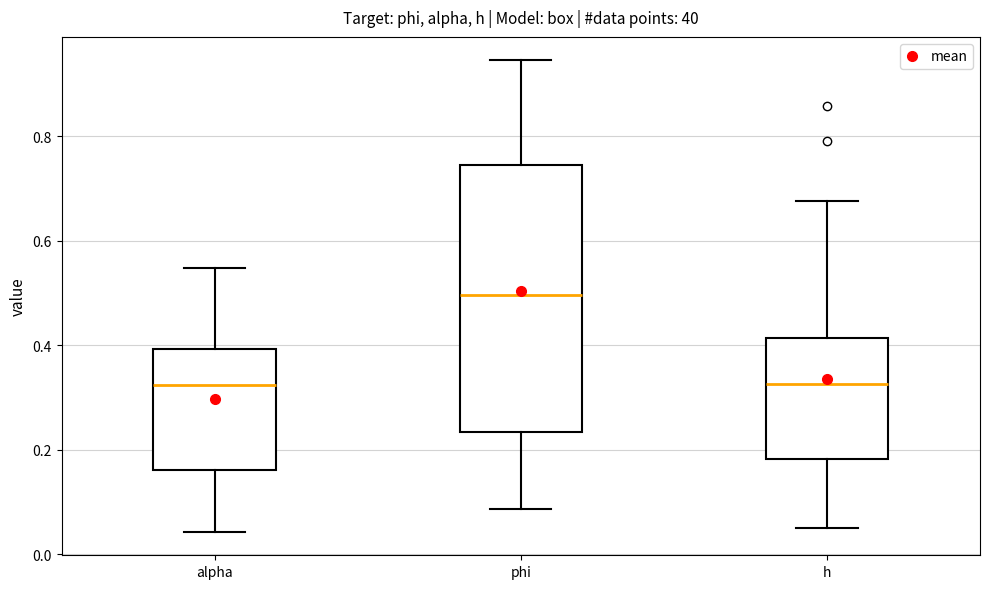

Where does the median line of the box for alpha sit on the y-axis? The values are not printed on the chart, so give them approximately, as read against the axis.

0.32